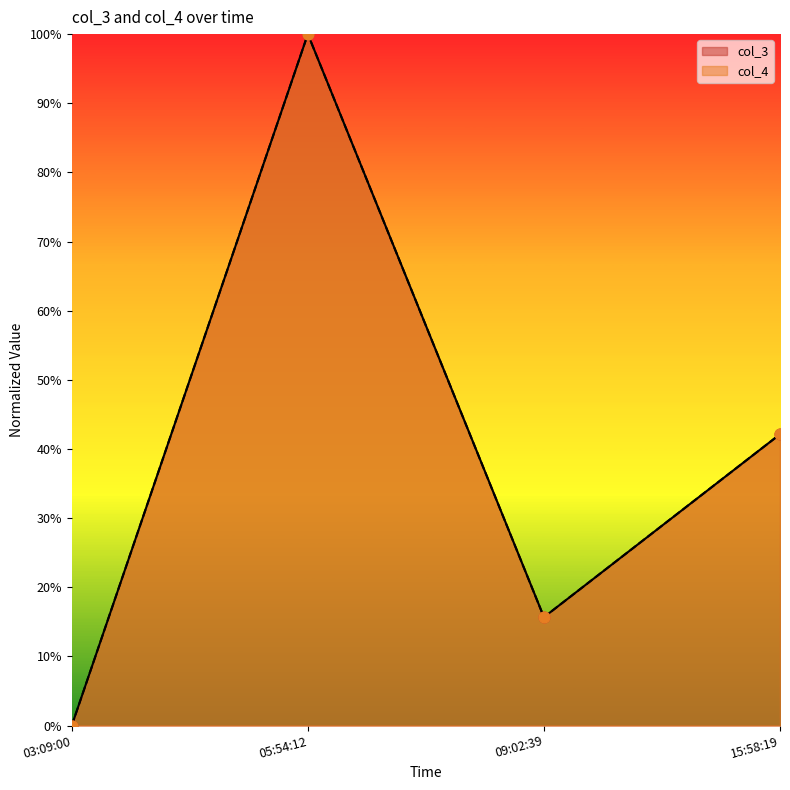

At which category is the sum across all series the highest?

05:54:12